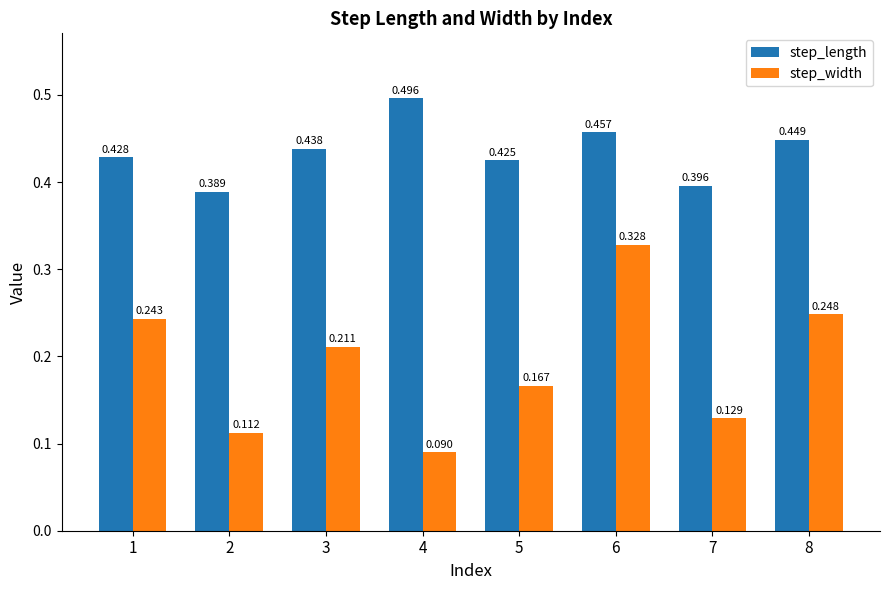

Rank the series by their maximum value, from lowest to highest.

step_width, step_length